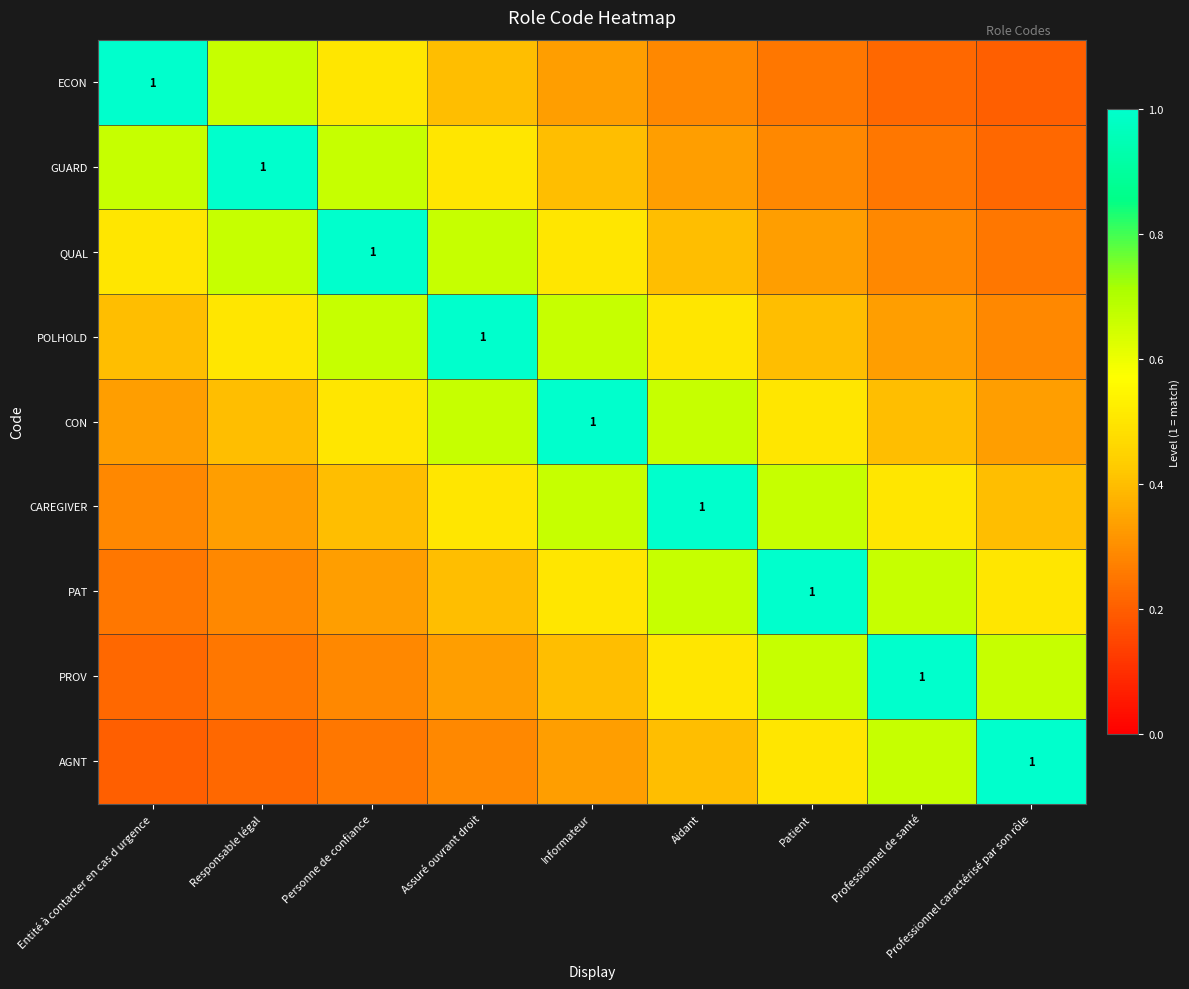

The GUARD series shows 0.4 at Responsable légal. True or false?

False